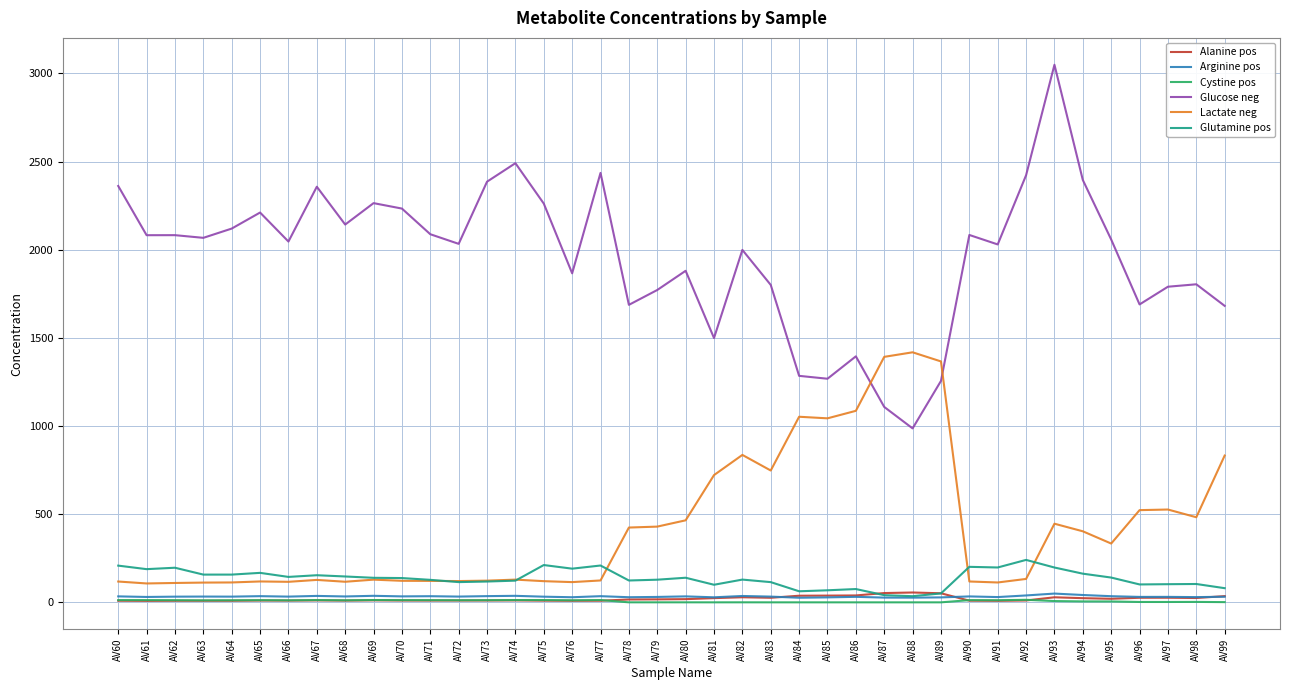

How many lines are shown in the chart?

6